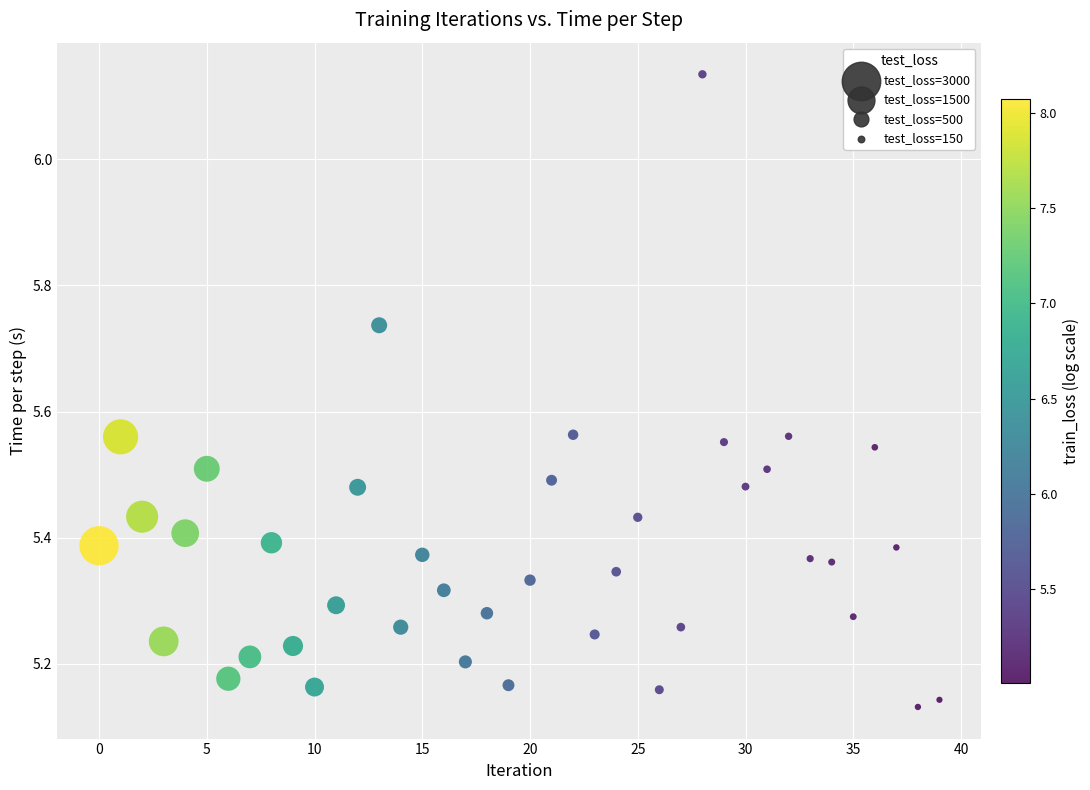

What is the range of Y values (max minus min)?

1.0